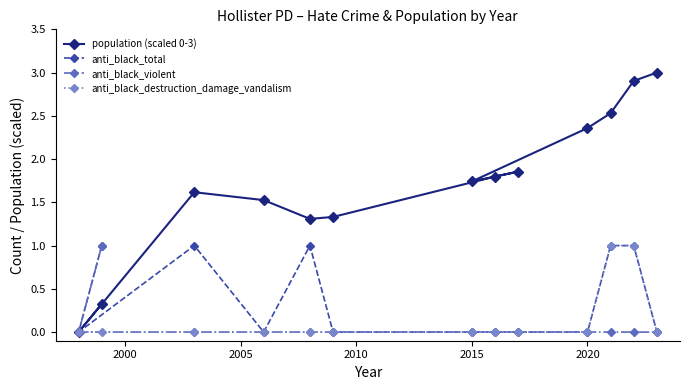

The anti_black_violent series shows 0.0 at 2020. True or false?

True